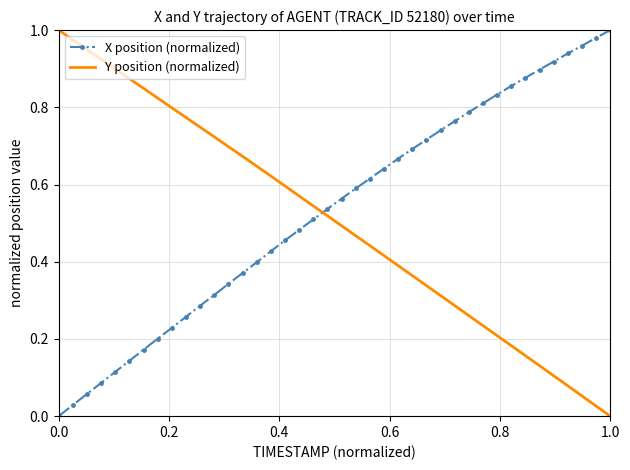

How many intersections are there between X position (normalized) and Y position (normalized)?

1